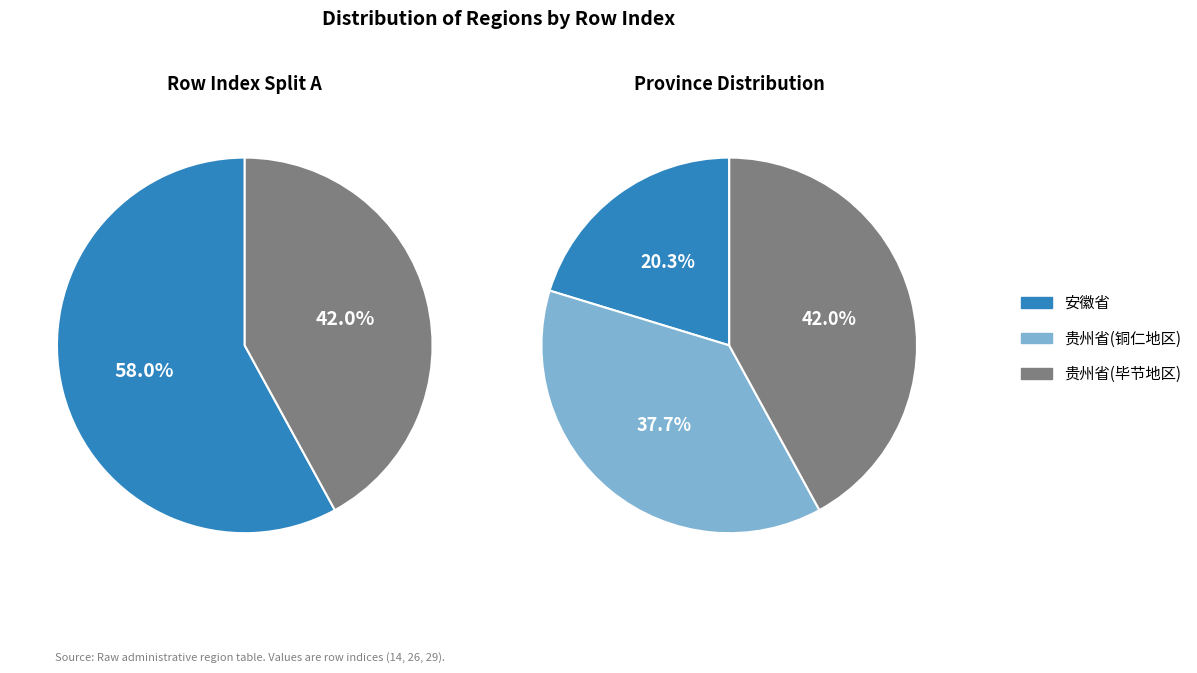

Do 安徽省 and 贵州省(毕节地区) together represent more than half of the pie?

Yes